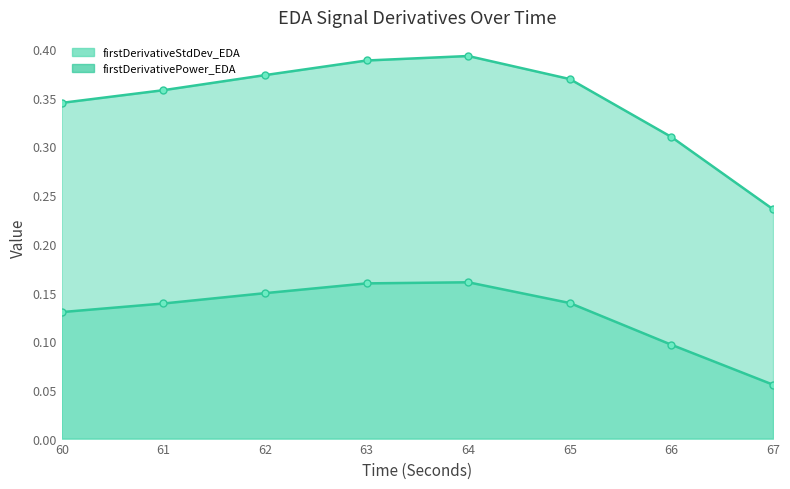

True or false: firstDerivativePower_EDA_line has more than 0 points higher than both neighbors.

True